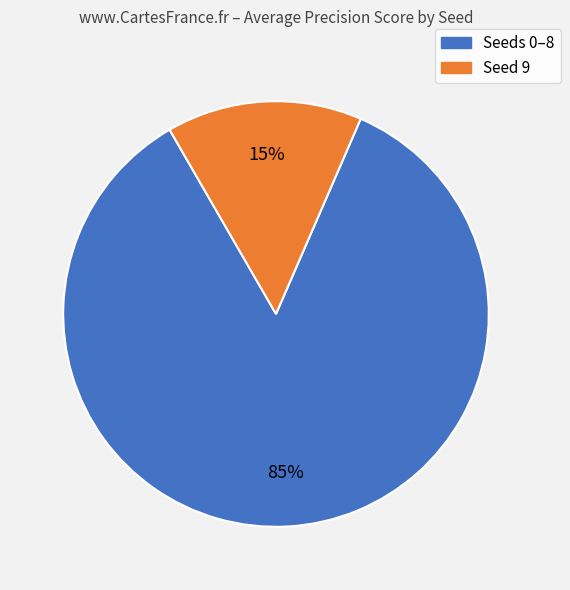

To the nearest percent, what is the difference between the largest and smallest slice percentages?

70%